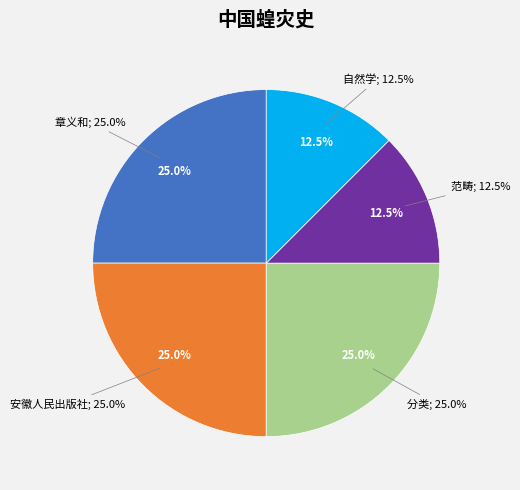

To the nearest percent, what is the difference between the largest and smallest slice percentages?

12%